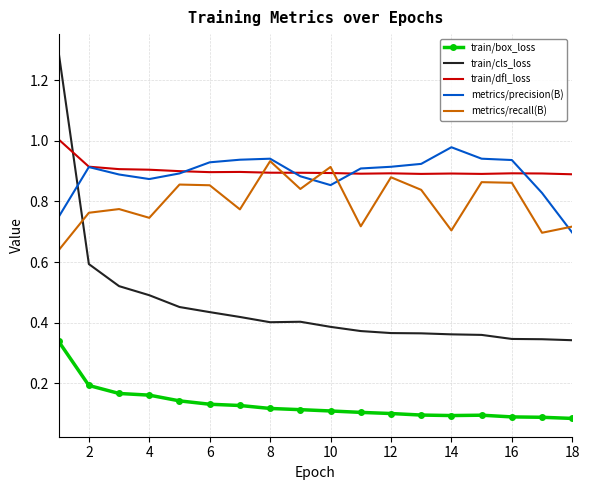

True or false: metrics/precision(B) and train/box_loss intersect in this chart.

False